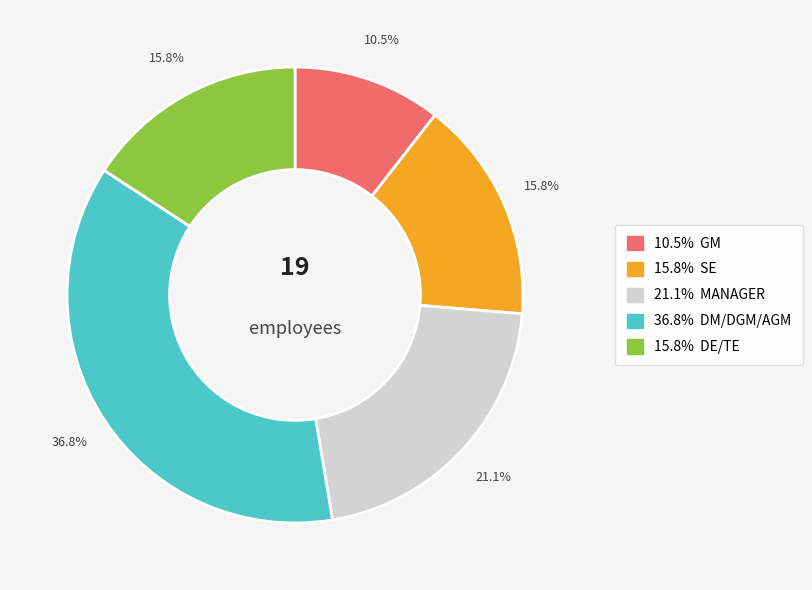

Is there any slice that represents more than half of the pie?

No